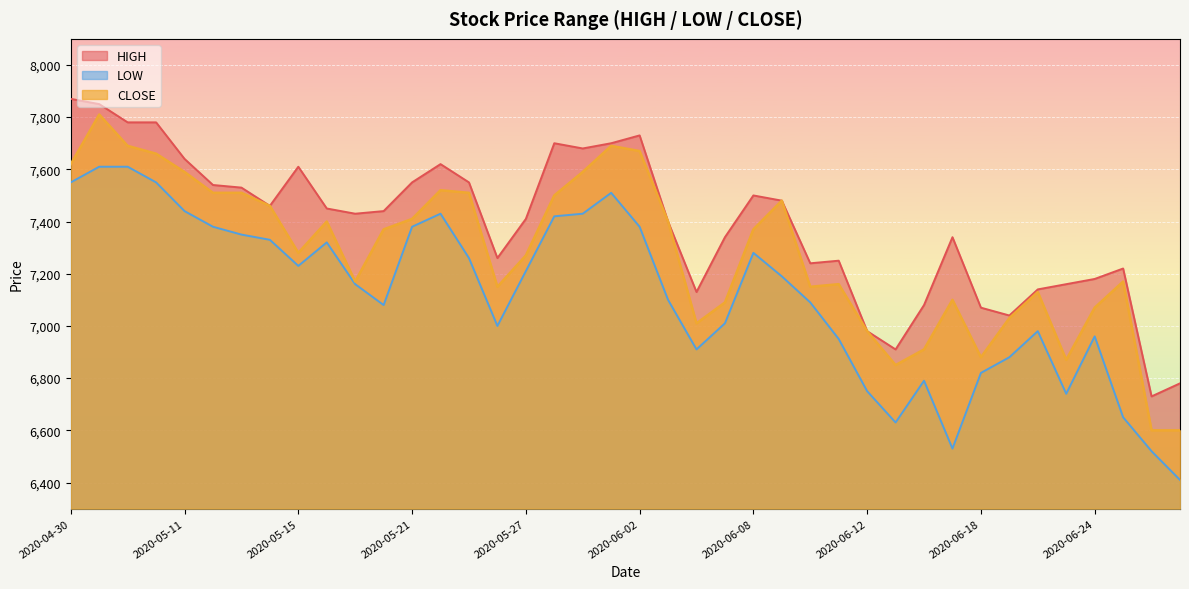

Where does the LOW series first go above 7190?

2020-04-30